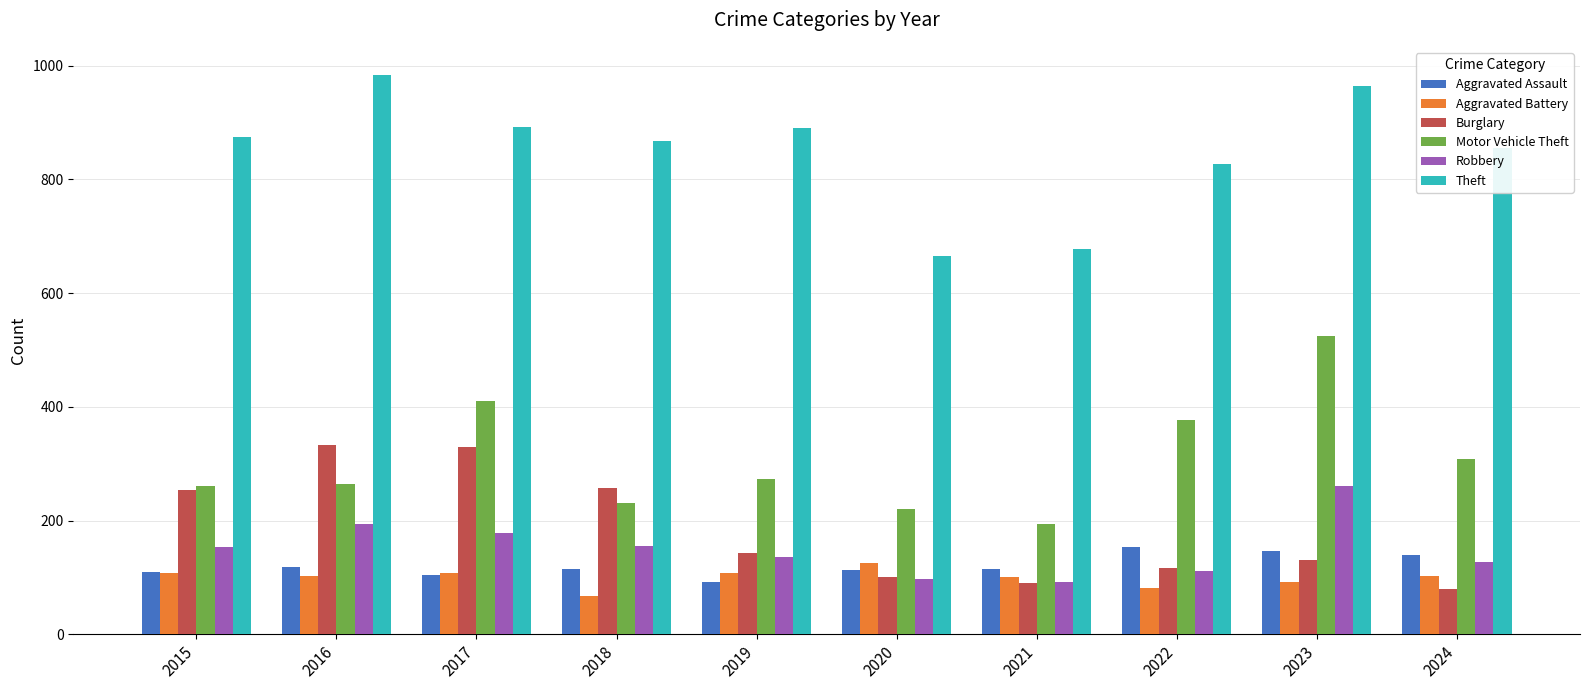

What is the highest value of the Aggravated Assault series?

154